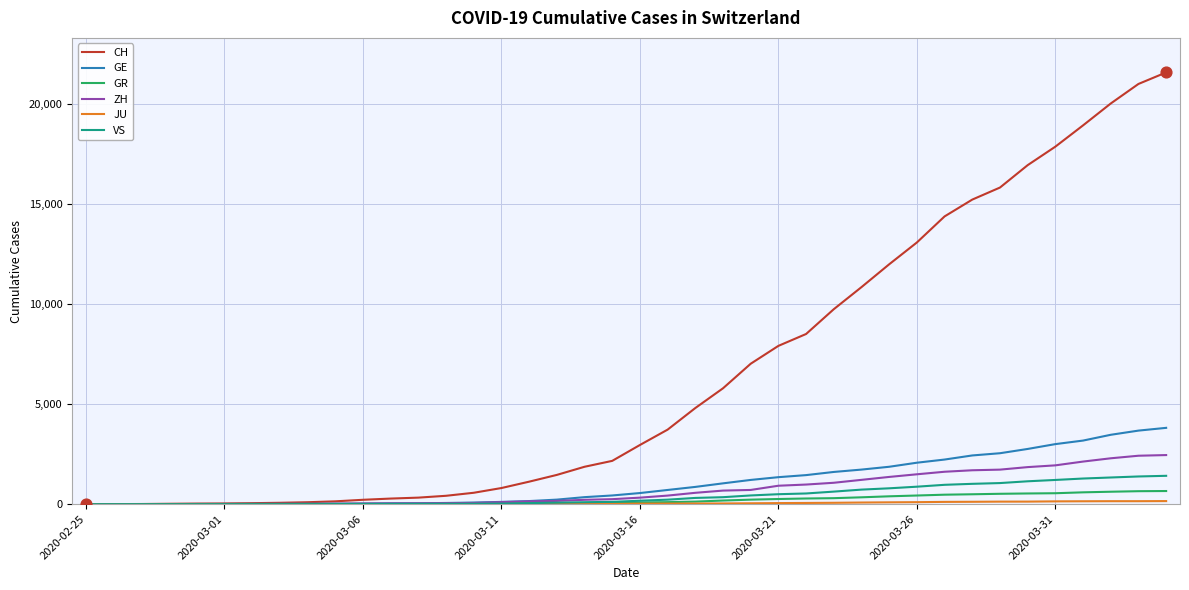

Which series has the largest total across all categories?

CH